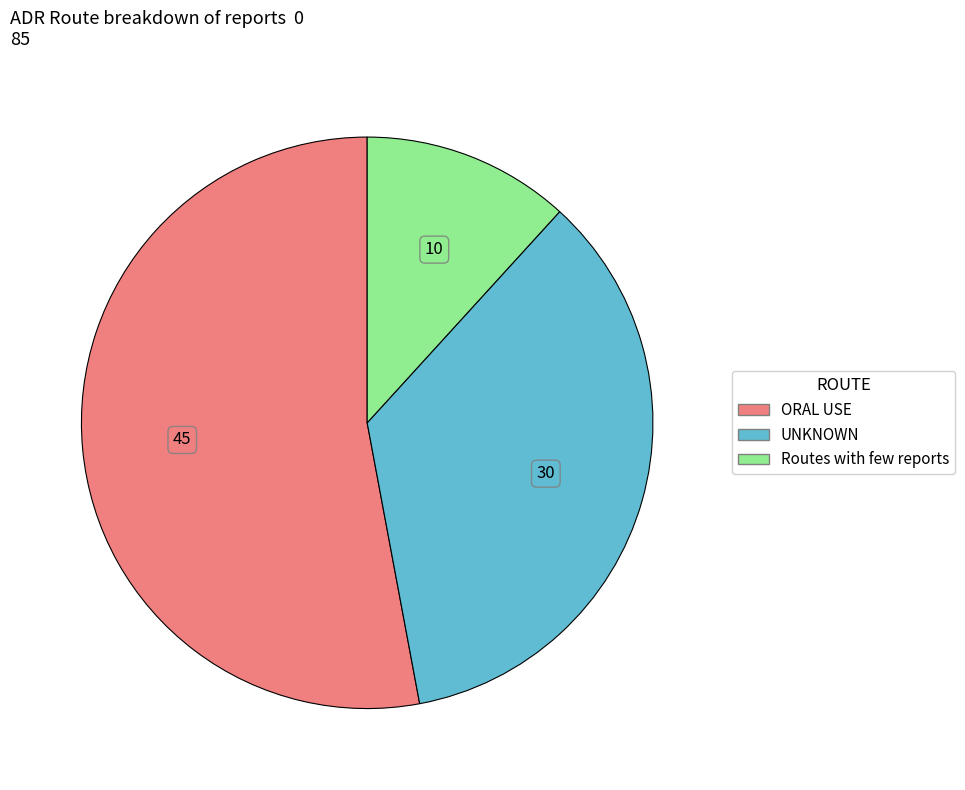

How many segments does this pie chart have?

3